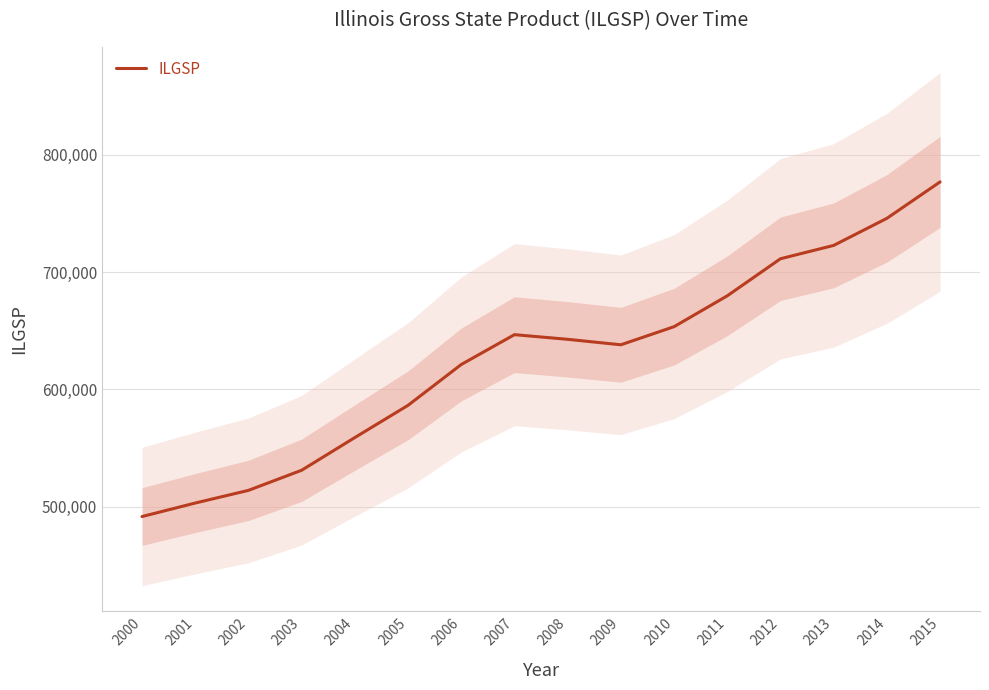

The chart shows a value of 217592 at 2015. True or false?

False